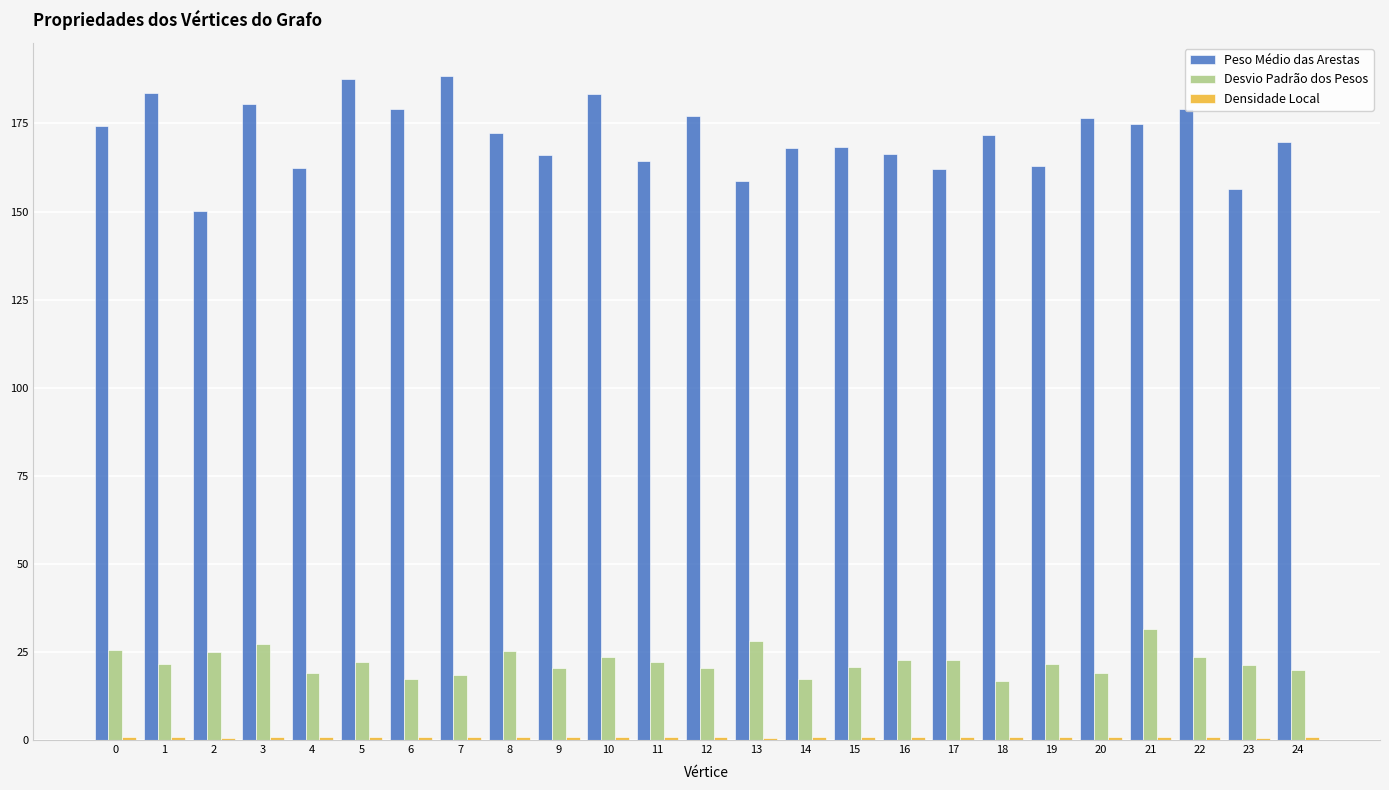

True or false: Desvio Padrão dos Pesos has a value of 21.5 at 19.

True